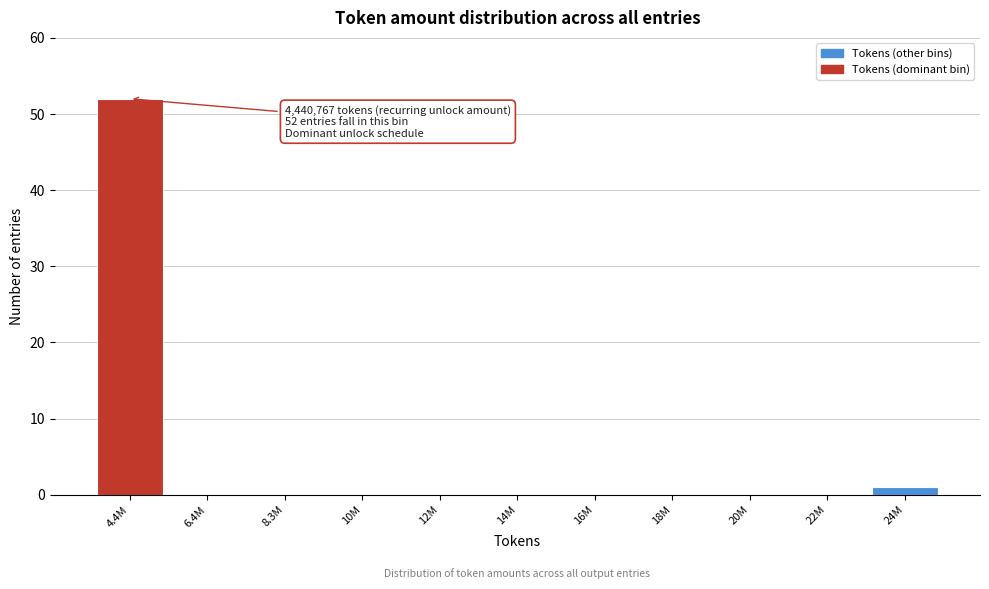

Reading left to right, transcribe all the data shown in this chart.

4.4M=52	6.4M=0	8.3M=0	10M=0	12M=0	14M=0	16M=0	18M=0	20M=0	22M=0	24M=1